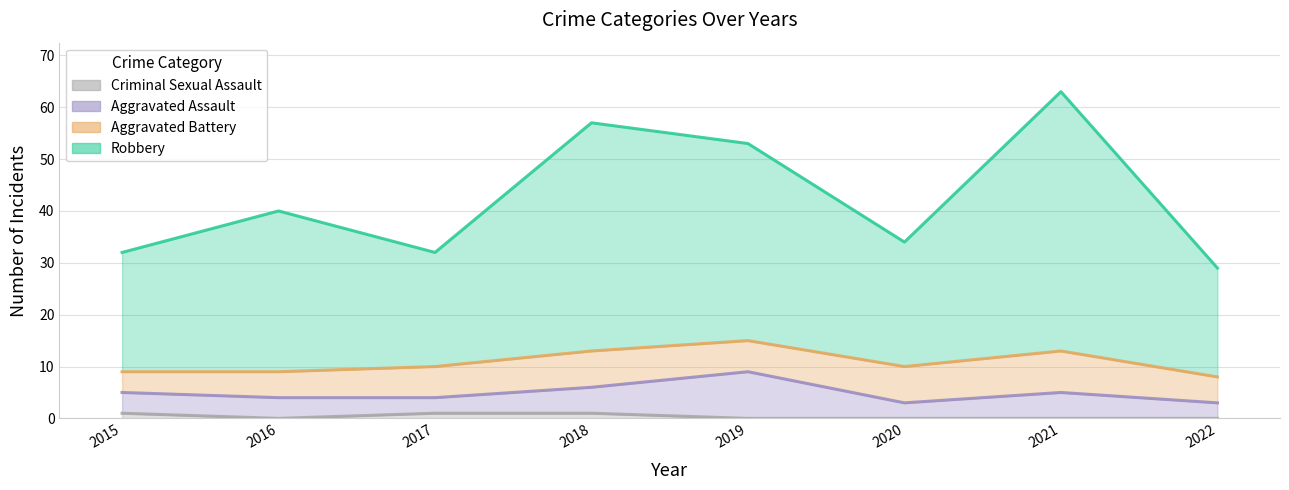

What is the sum of the Robbery values at 2020 and 2017?

66